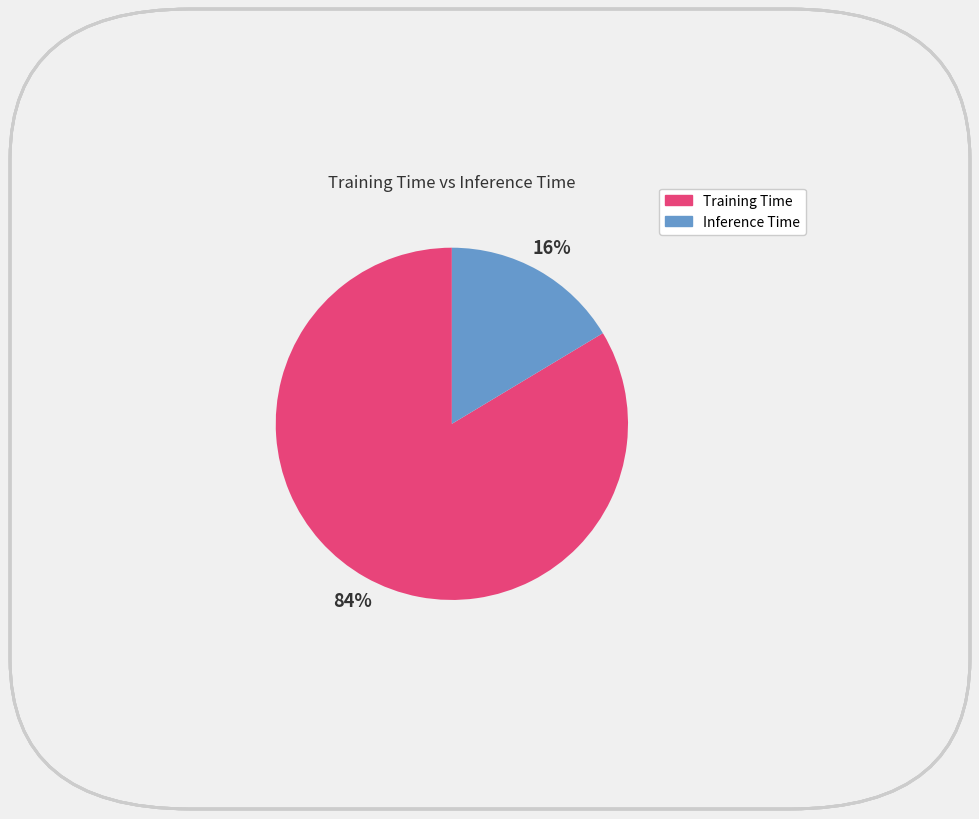

Rank the categories by value from lowest to highest.

Inference Time, Training Time